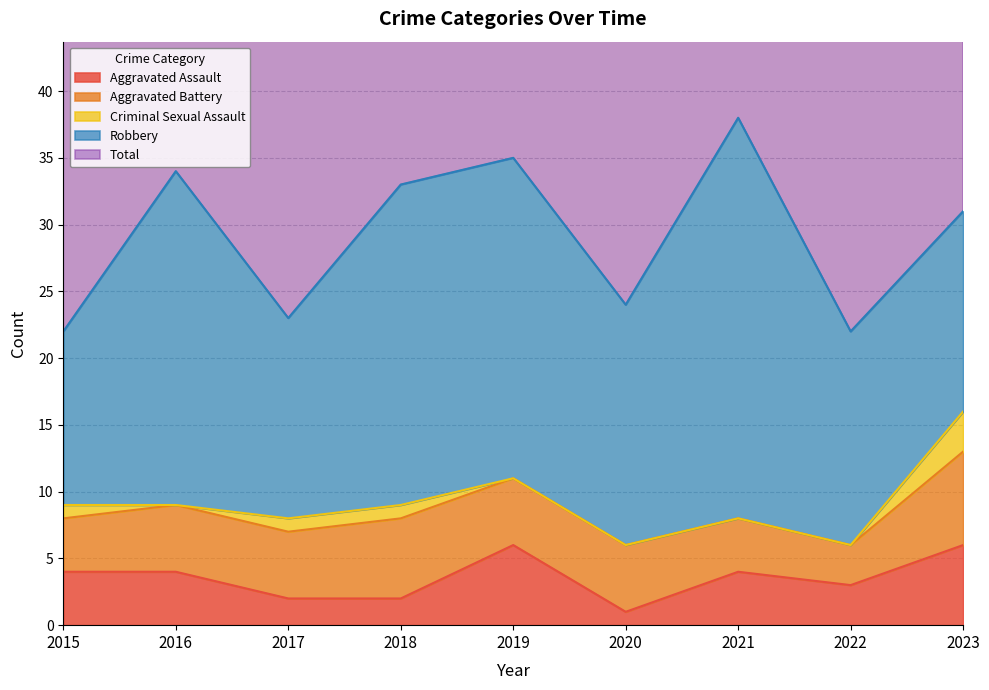

What are all the series names shown in the legend?

Aggravated Assault, Aggravated Battery, Criminal Sexual Assault, Robbery, Total